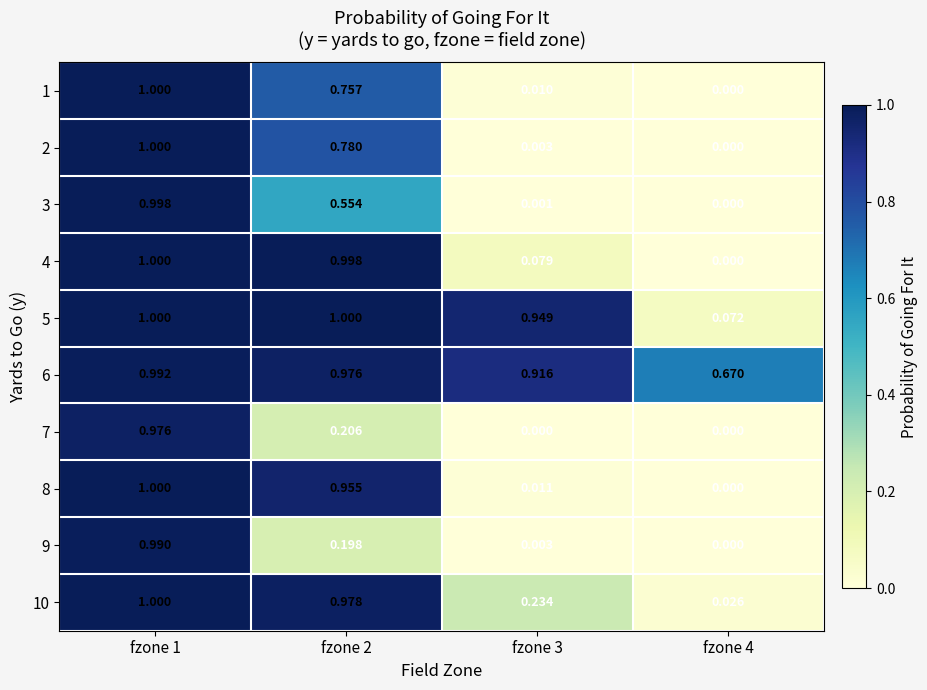

At which category is the sum across all series the highest?

fzone 1